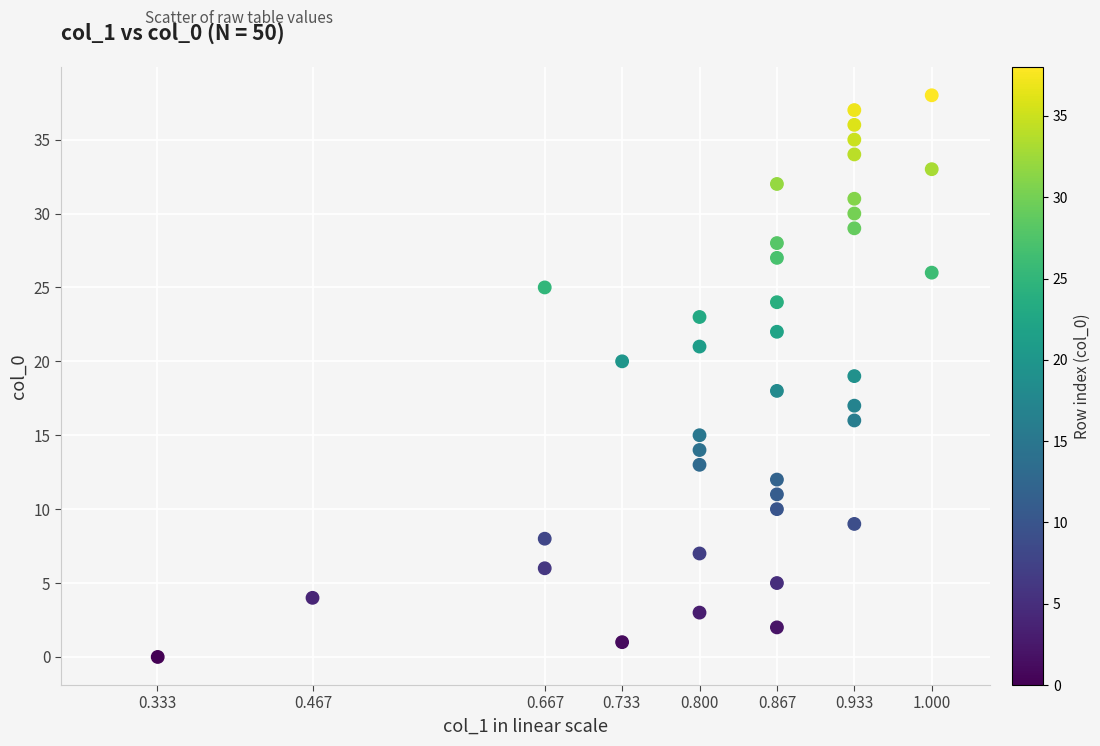

What is the range of Y values (max minus min)?

38